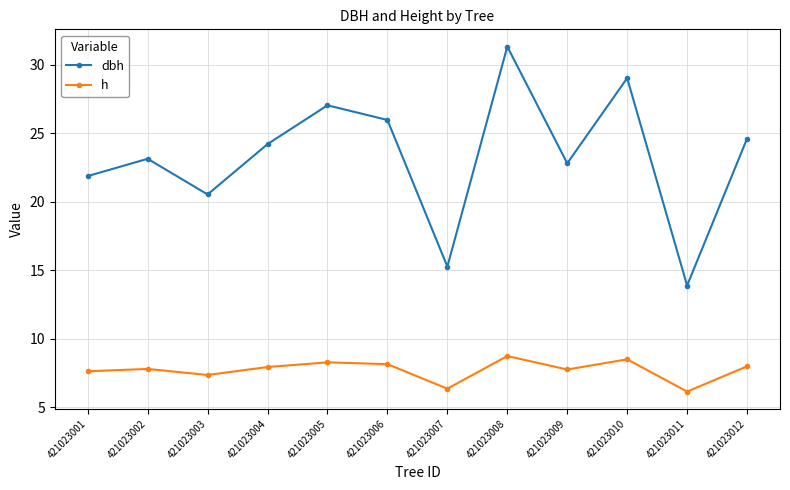

Rank the series at 421023004 from lowest to highest value.

h, dbh